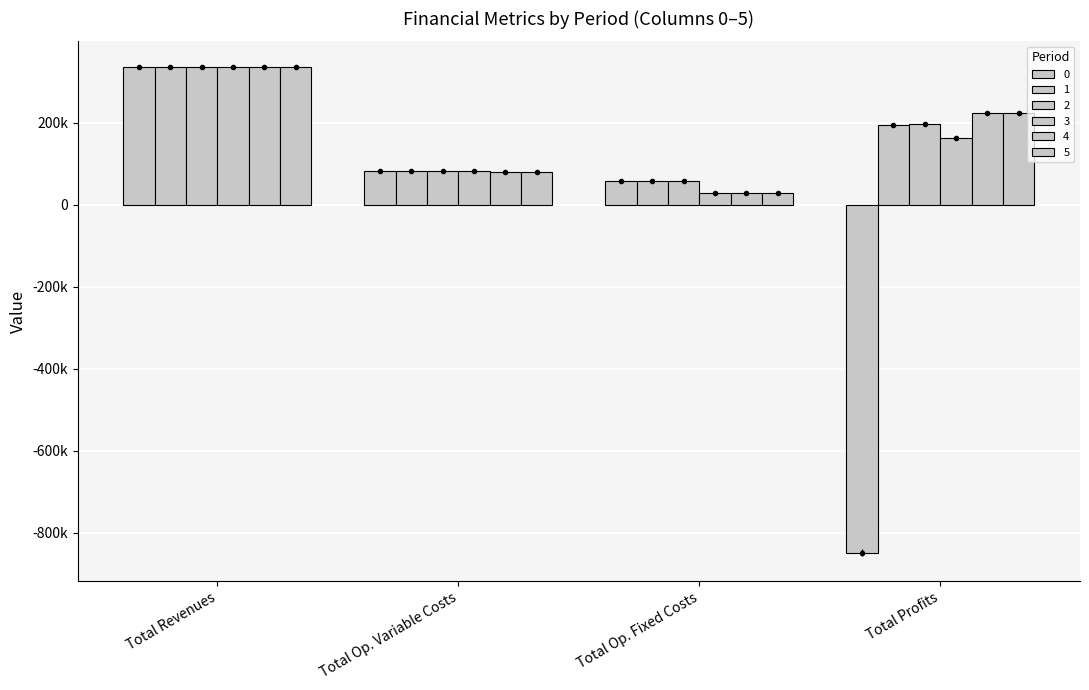

Rank the series by their maximum value, from lowest to highest.

4, 5, 3, 1, 2, 0